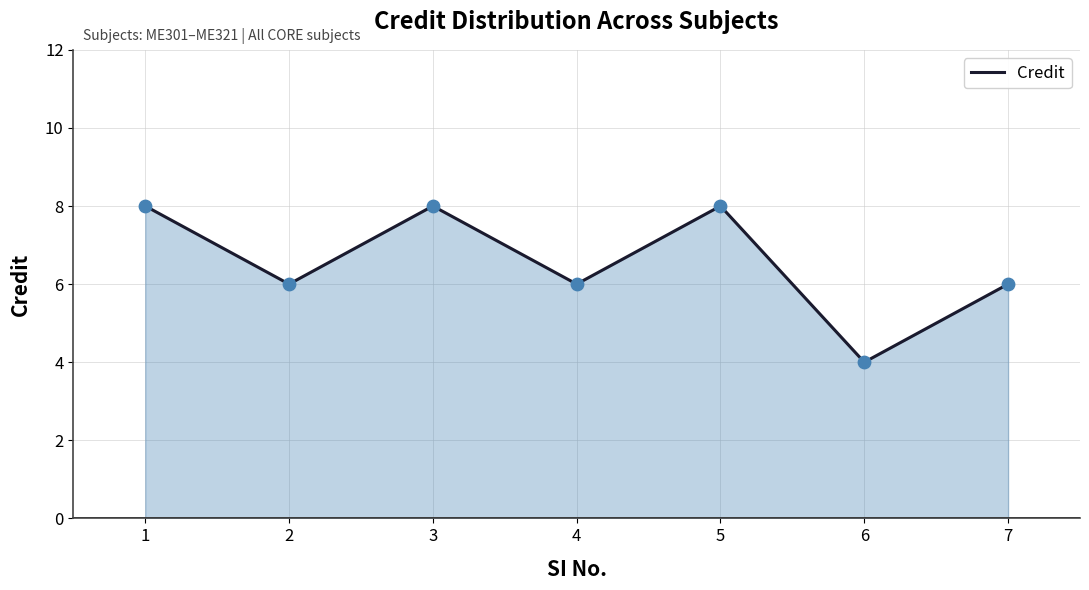

Approximately how many times larger is the value at 3 compared to 1?

1.0